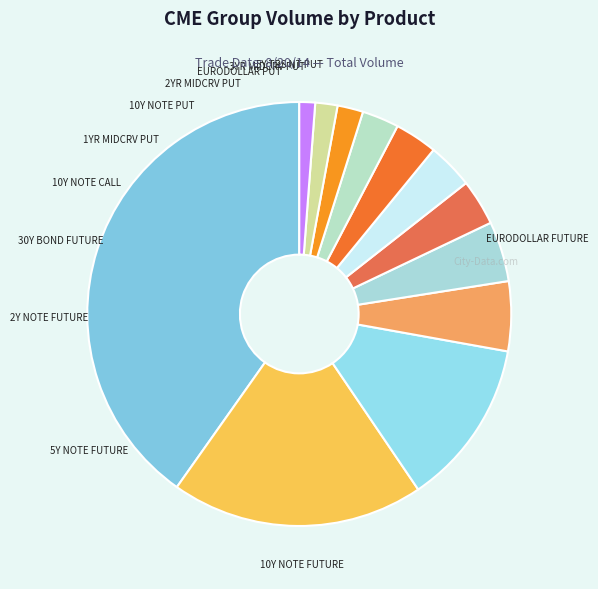

To the nearest percent, what percentage of the pie is 10Y NOTE FUTURE?

19%